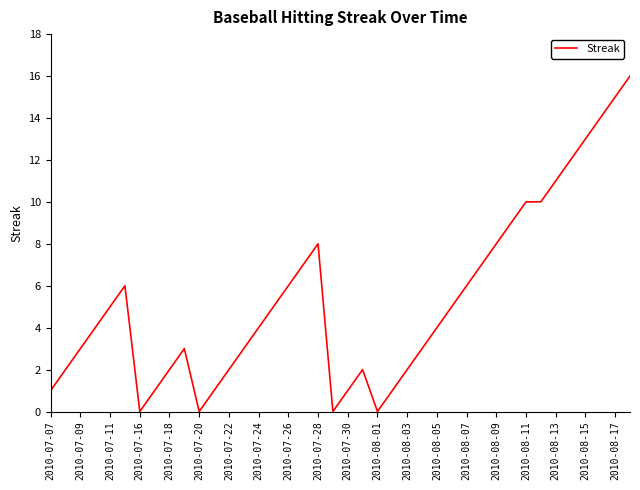

What is the difference between the maximum and minimum values?

16